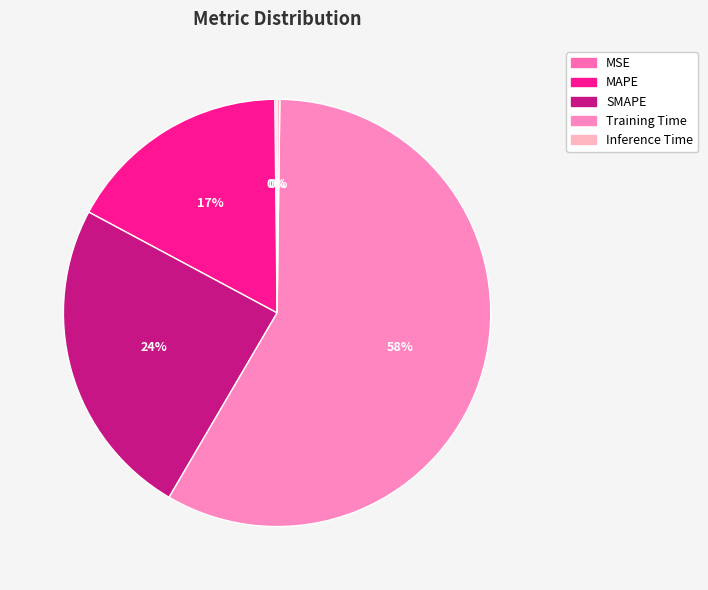

How many segments does this pie chart have?

5